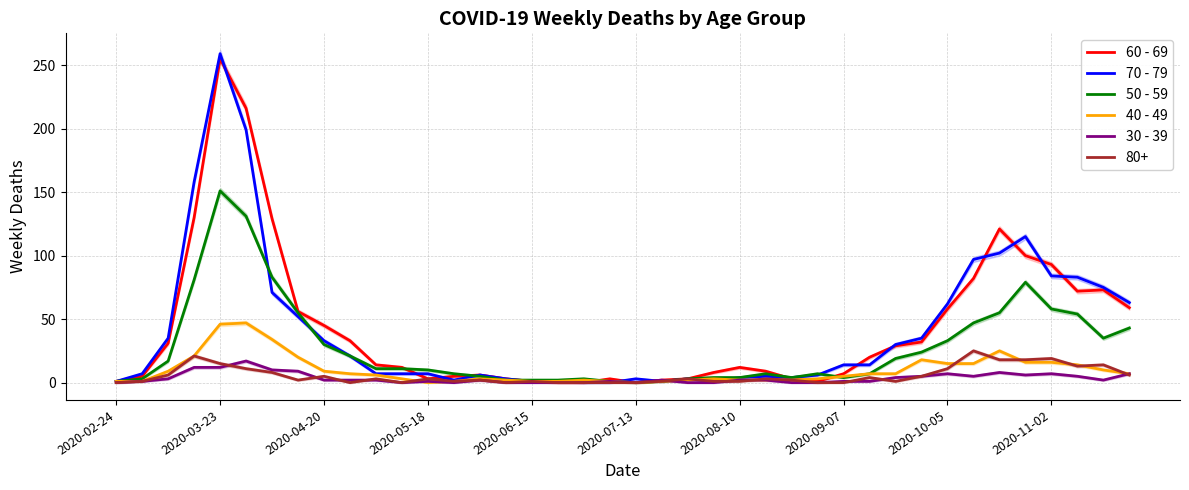

How many distinct data groups are displayed?

5